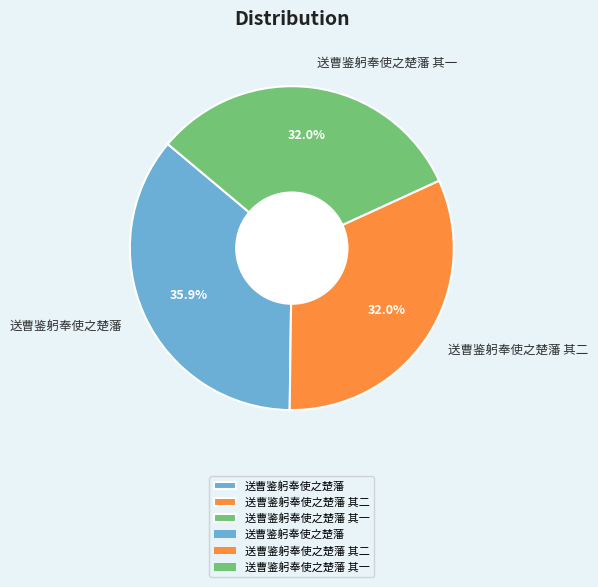

Which category has the biggest portion of the pie?

送曹鉴躬奉使之楚藩